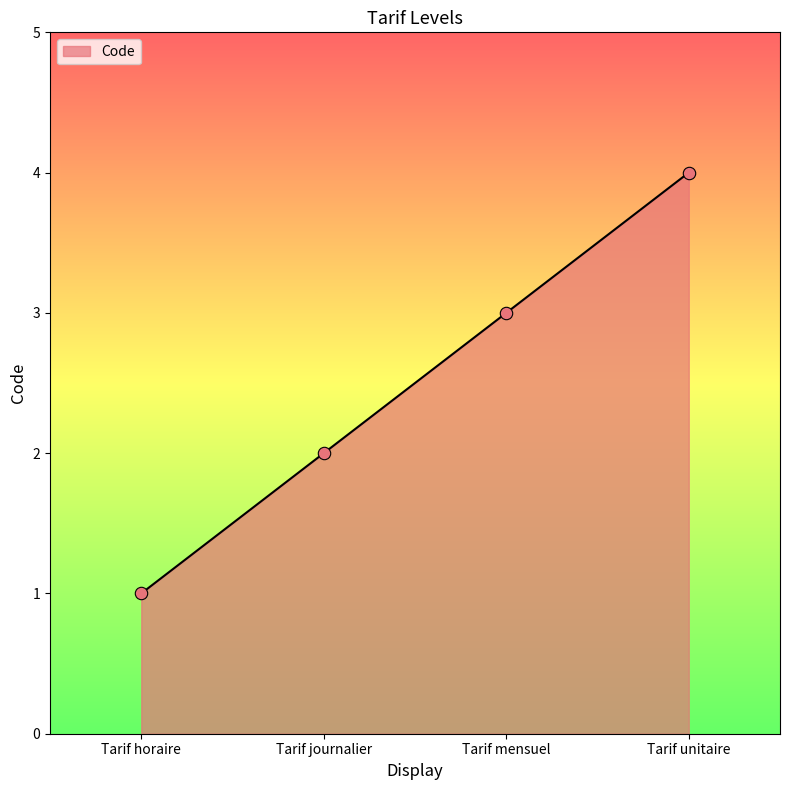

What is the change in value from Tarif horaire to Tarif mensuel?

+2